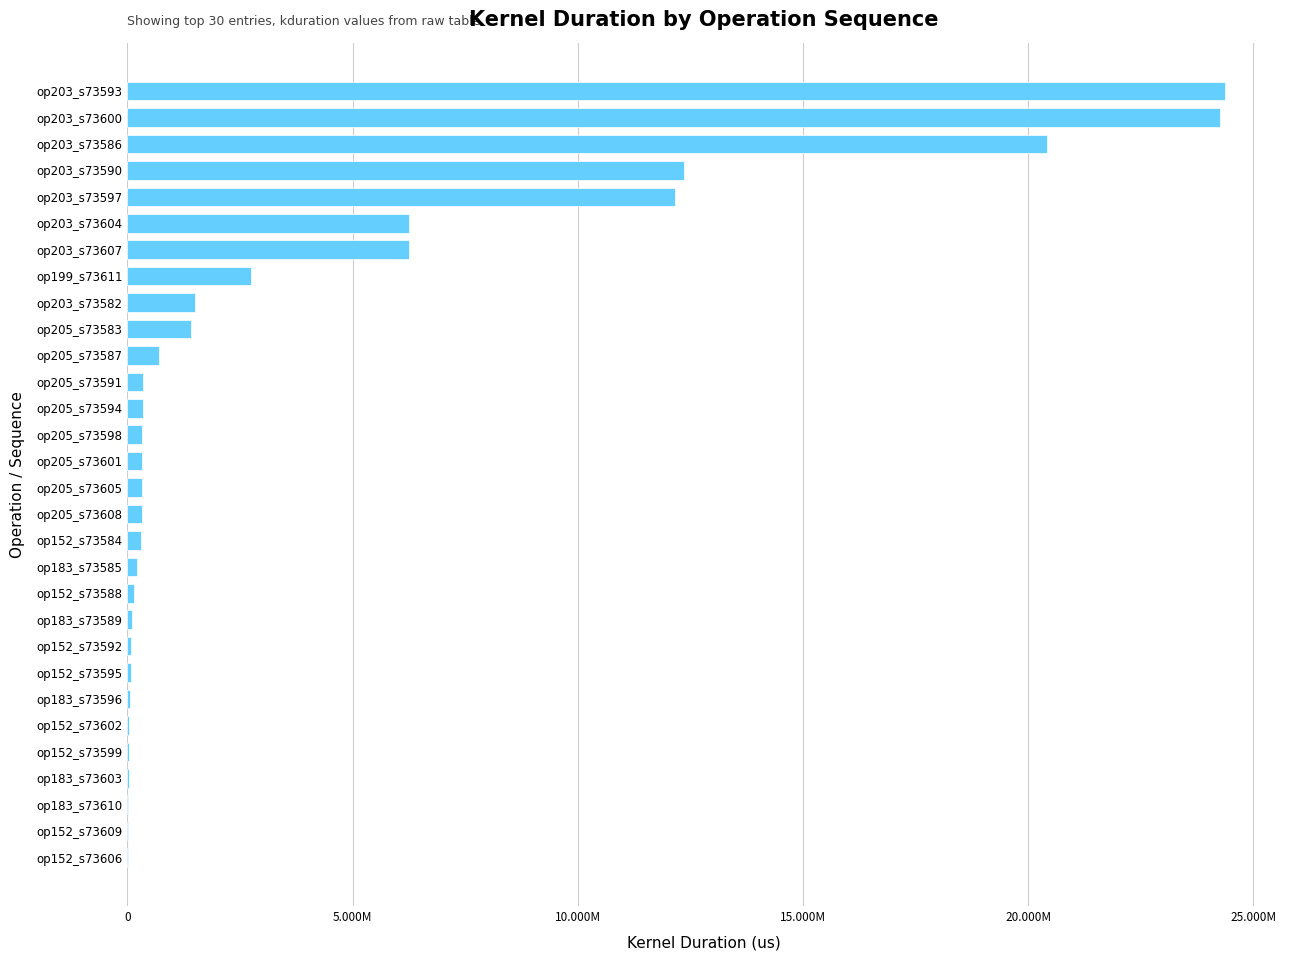

What is the maximum value shown in the chart?

24373550